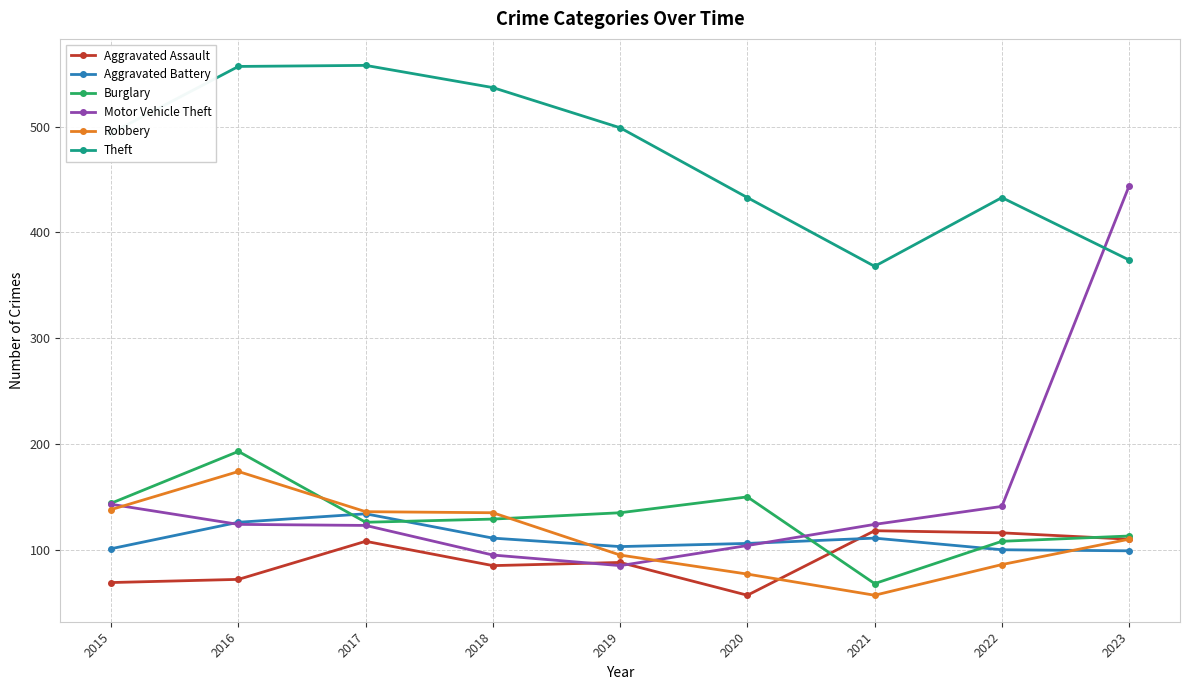

List the series in order of their peak value, lowest first.

Aggravated Assault, Aggravated Battery, Robbery, Burglary, Motor Vehicle Theft, Theft